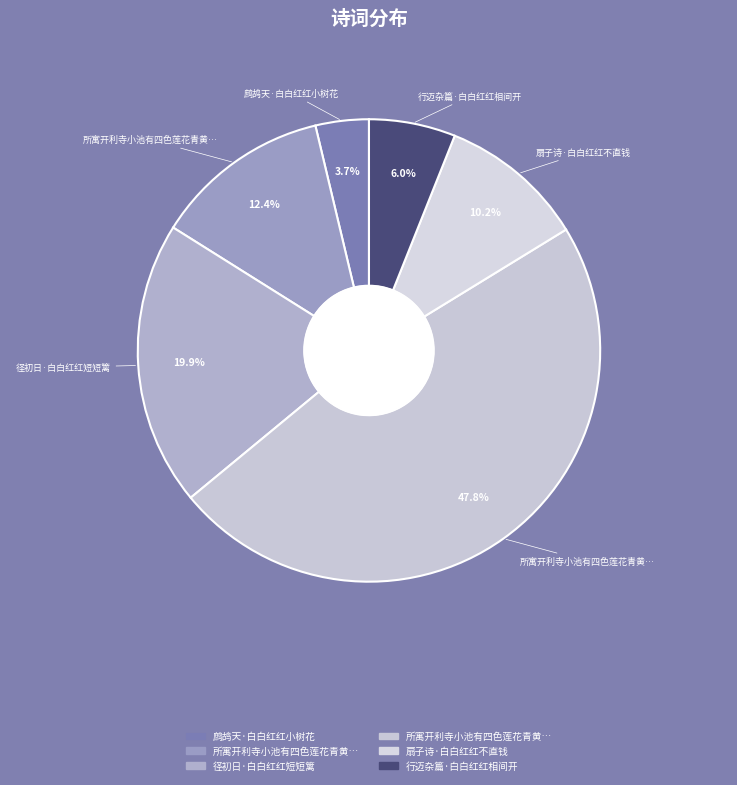

Between 扇子诗·白白红红不直钱 and 鹧鸪天·白白红红小树花, which is larger?

扇子诗·白白红红不直钱